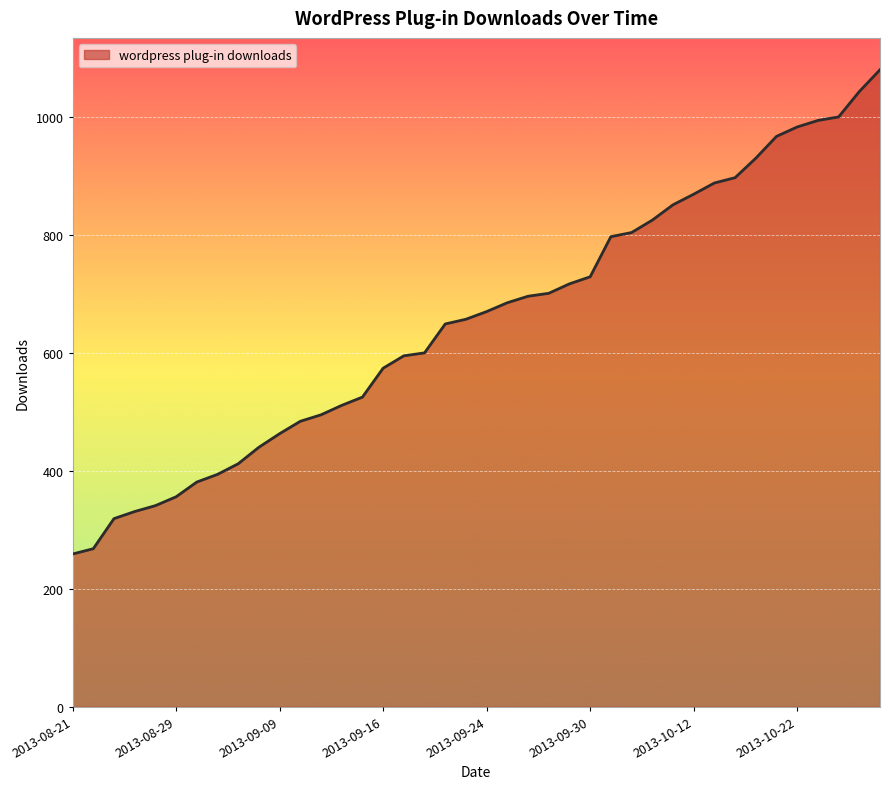

What is the minimum value shown in the chart?

259